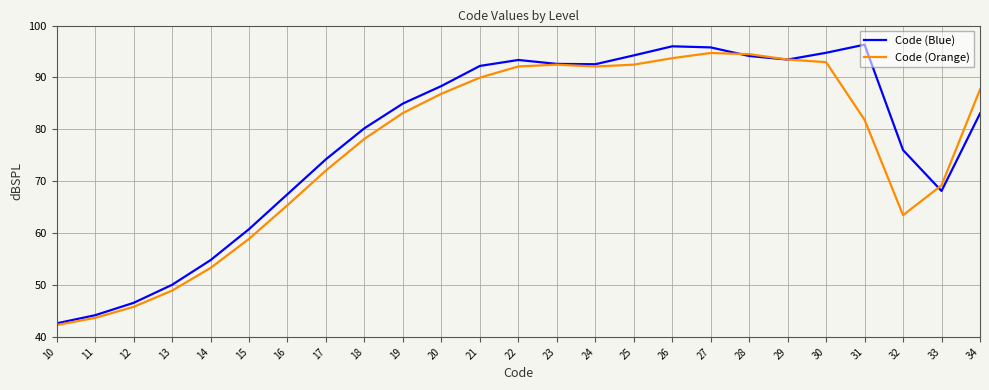

Does the chart have visible grid lines?

Yes